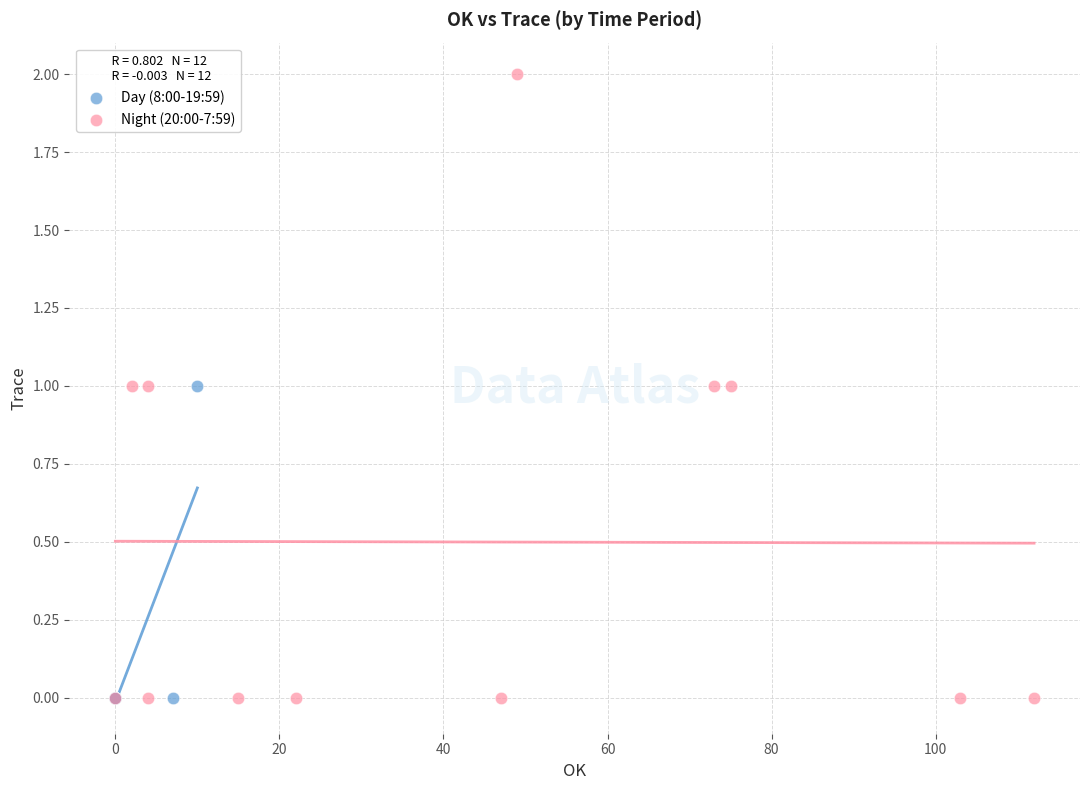

Which series has the widest spread of Y values?

Night (20:00-7:59)